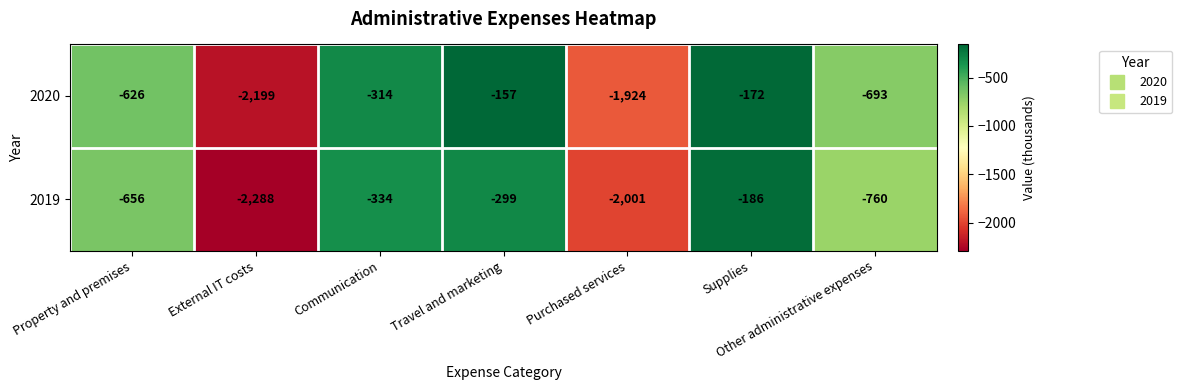

What is the spread (max minus min) of values at Travel and marketing?

142